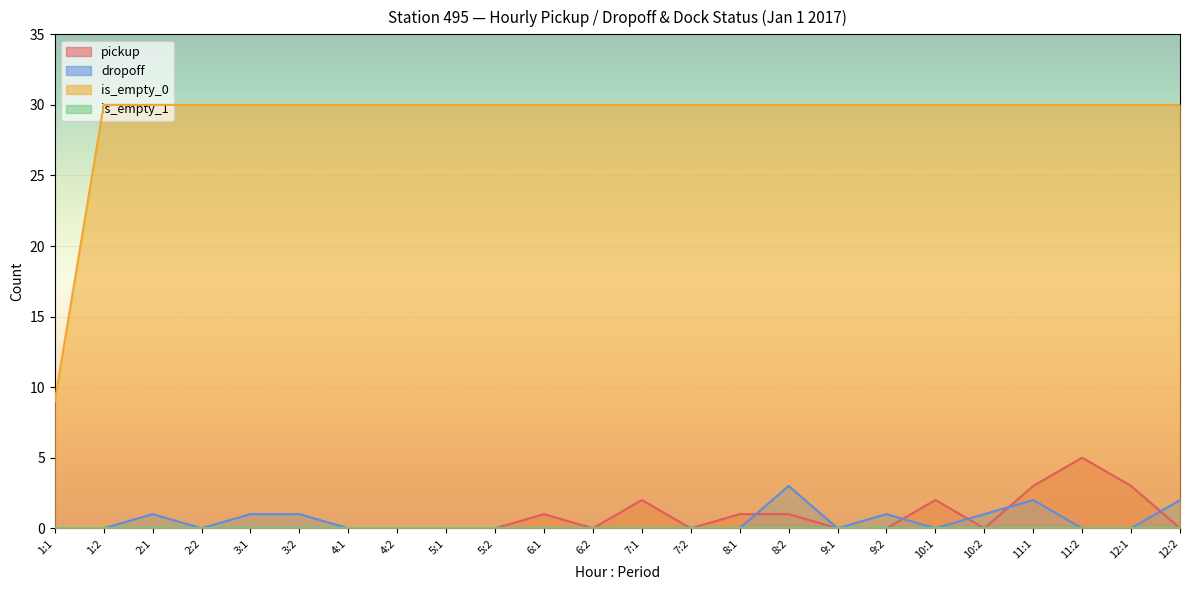

At which label does dropoff reach its minimum?

1:1